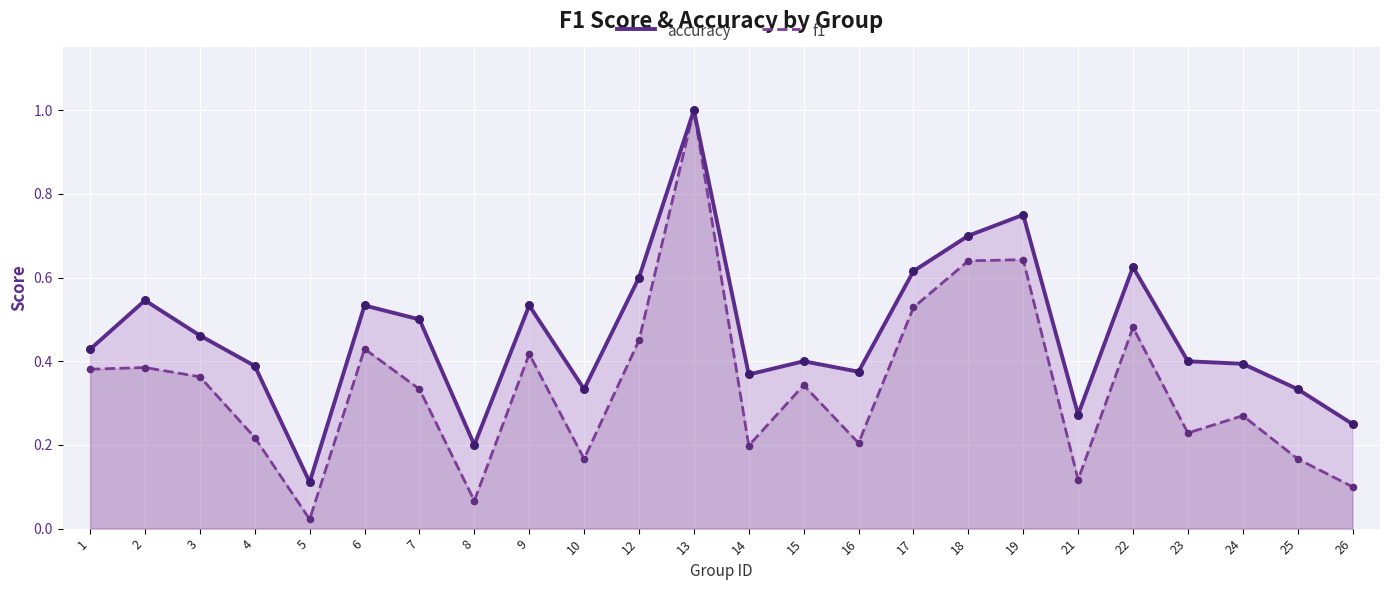

At which category is the sum across all series the highest?

13